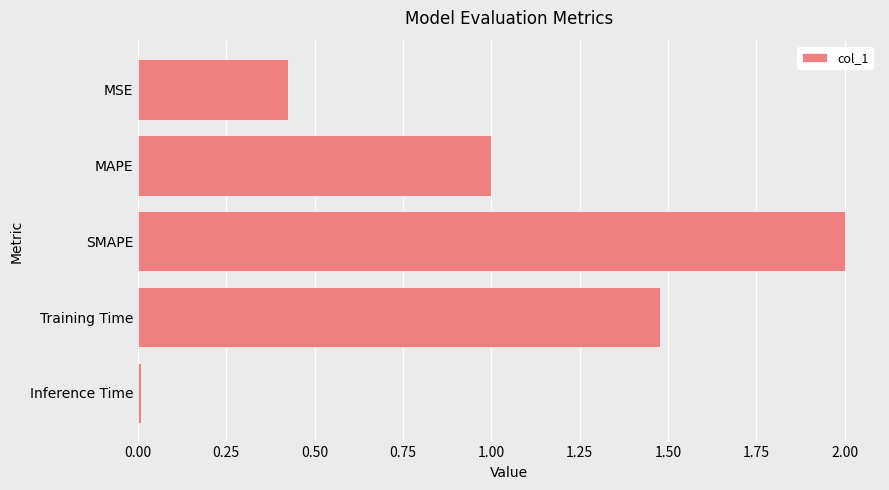

The chart shows a value of 0.7 at Training Time. True or false?

False